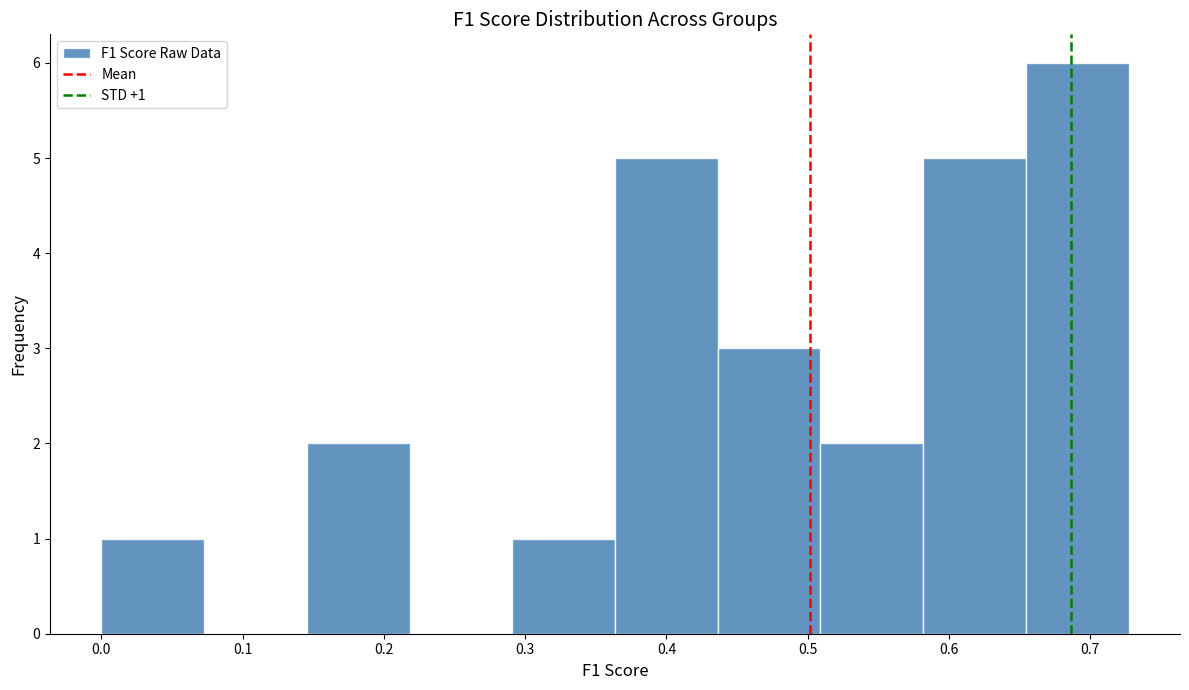

Which range on the x-axis has the tallest bar?

0.65 to 0.73